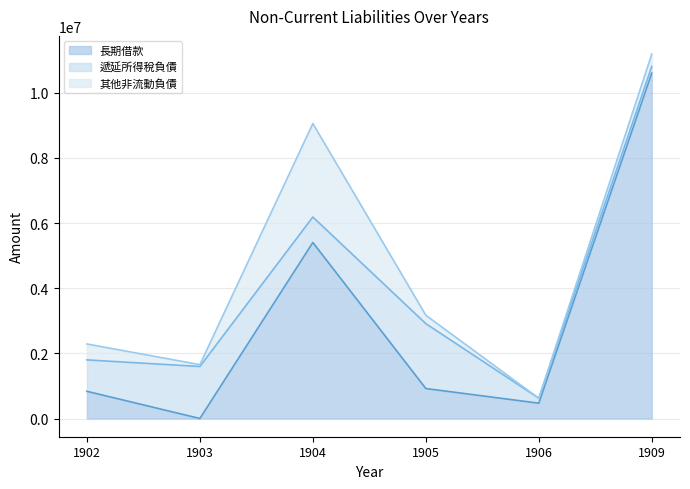

Is it true that 長期借款 equals 14960968 at 1909?

False